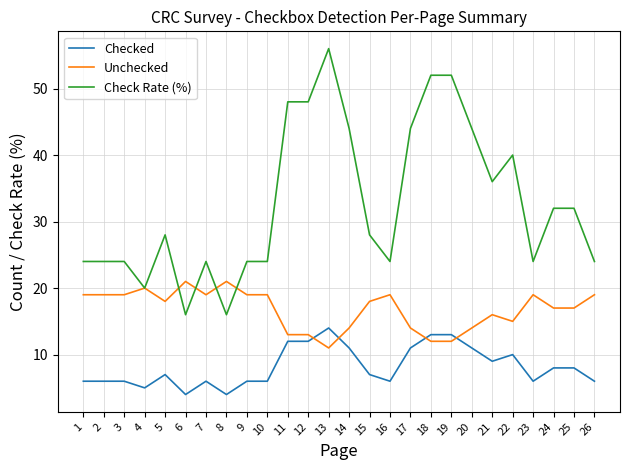

At which category is the sum across all series the highest?

13